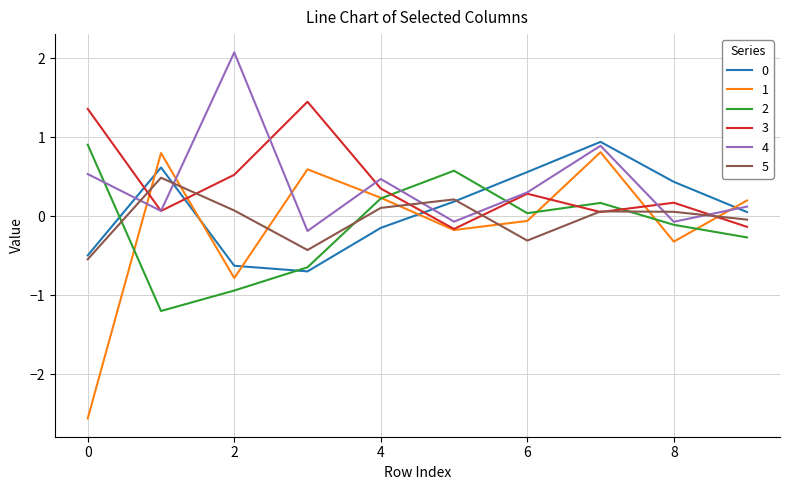

In 4, how many points are lower than both neighbors (excluding endpoints)?

4